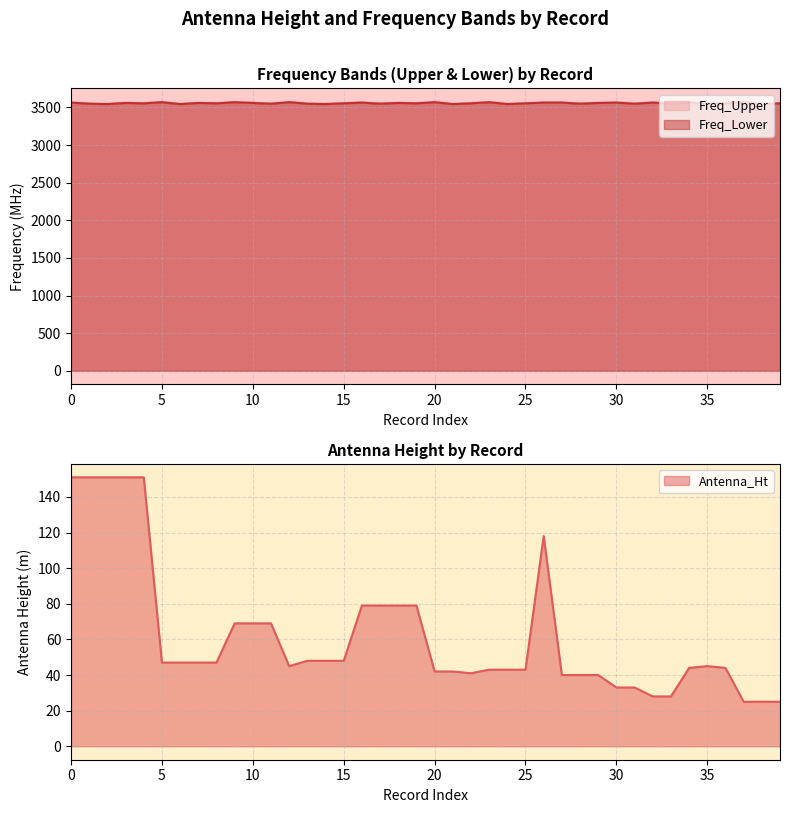

Where is Antenna_Ht nearest to the value 88?

16